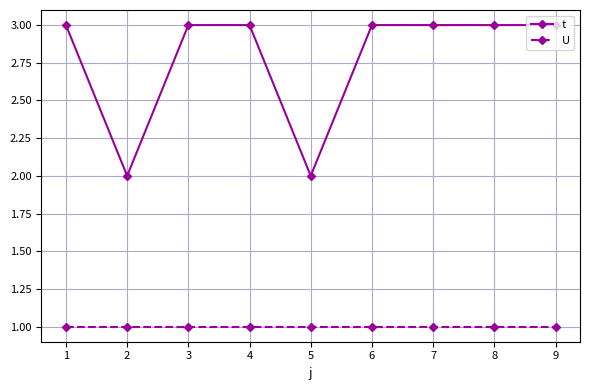

What is the sum of the t values at 2 and 6?

5